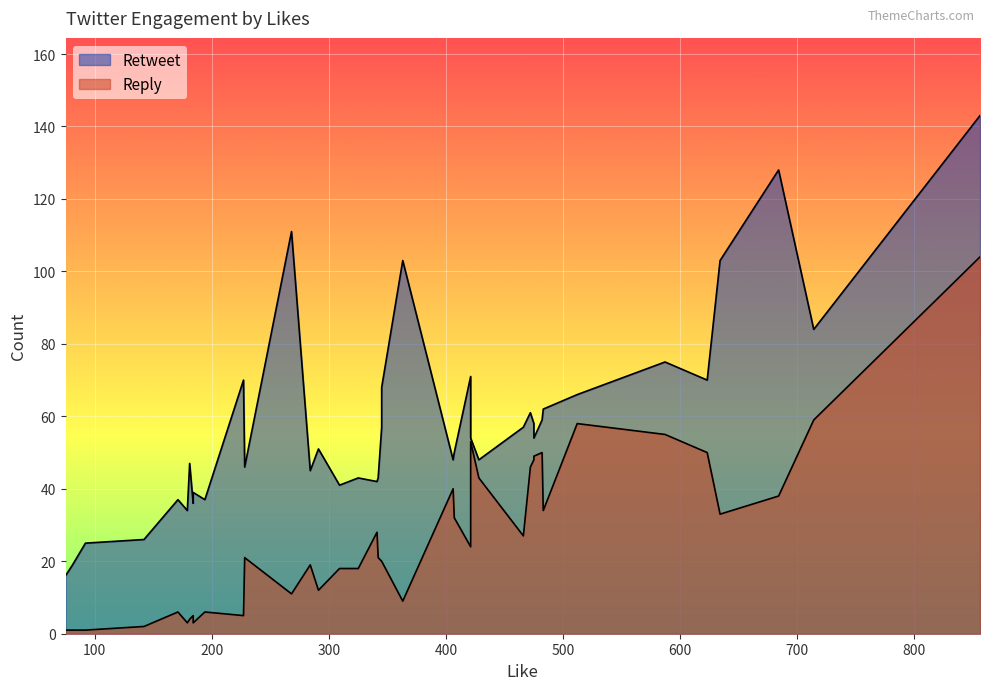

Count the number of categories in the chart.

40